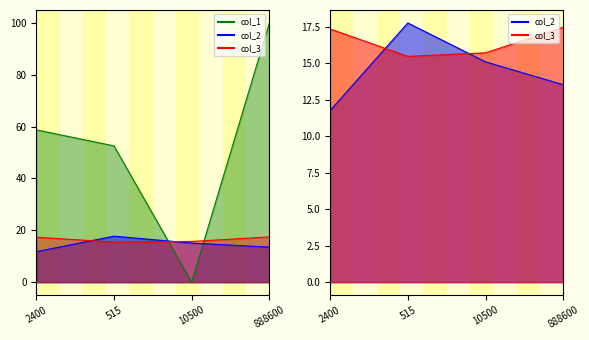

At which label does col_2 first exceed 15?

515